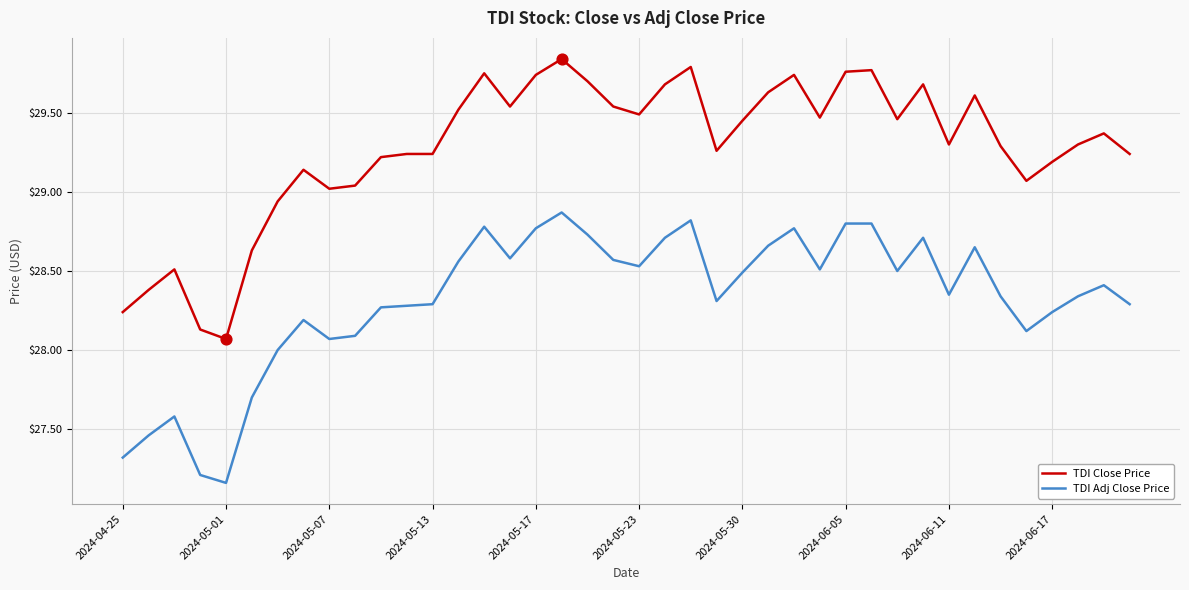

Which series has the largest range (max minus min)?

TDI Close Price